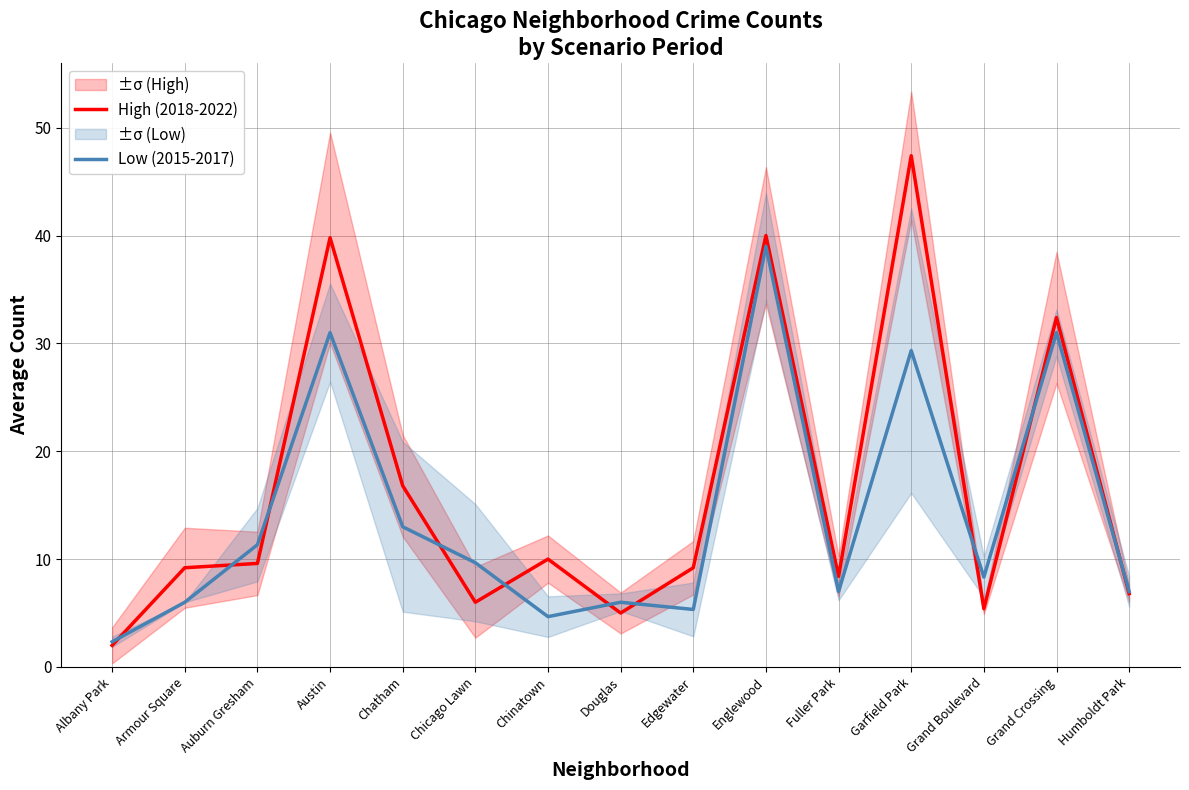

True or false: Low (2015-2017) has more than 2 interior local peaks.

True